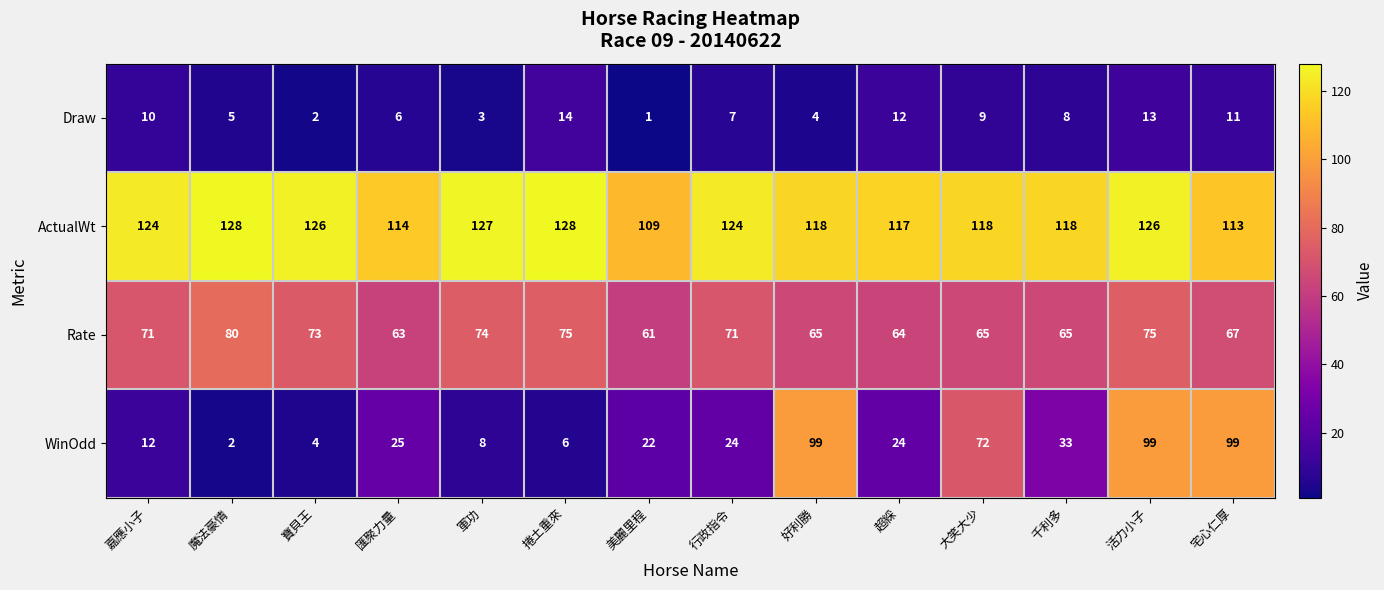

What is the maximum value shown in the chart?

128